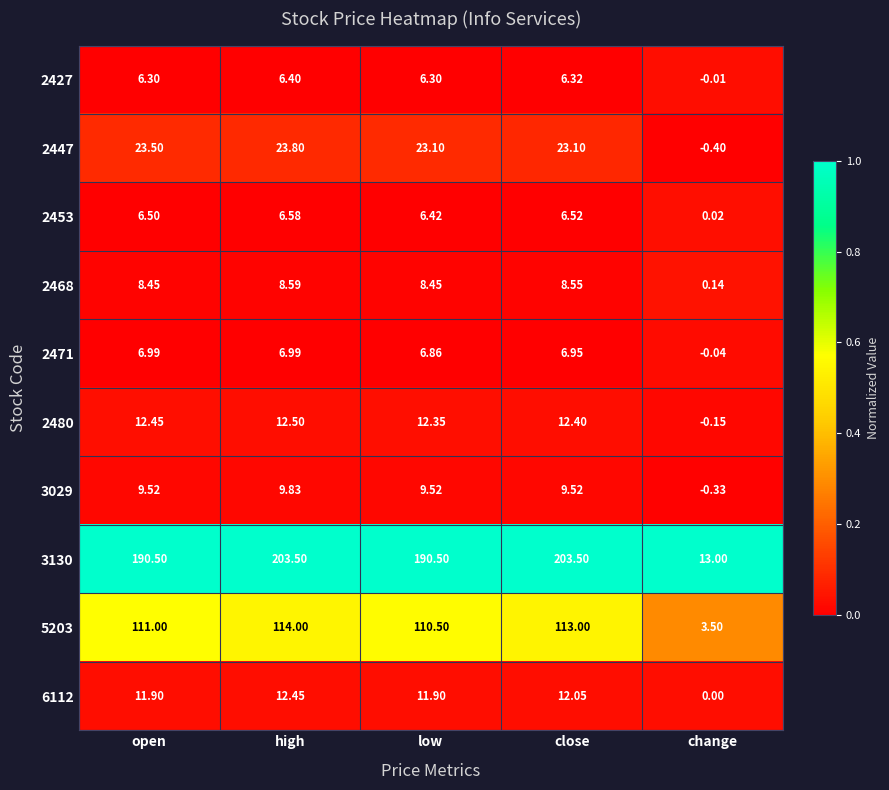

At which category is the sum across all series the highest?

high